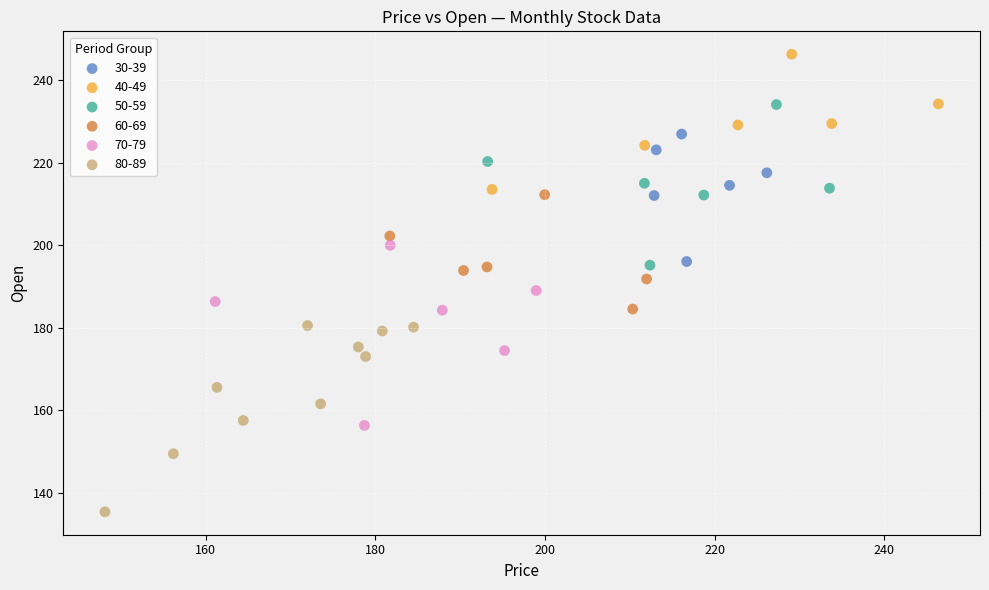

What are all the series names shown in the legend?

30-39, 40-49, 50-59, 60-69, 70-79, 80-89